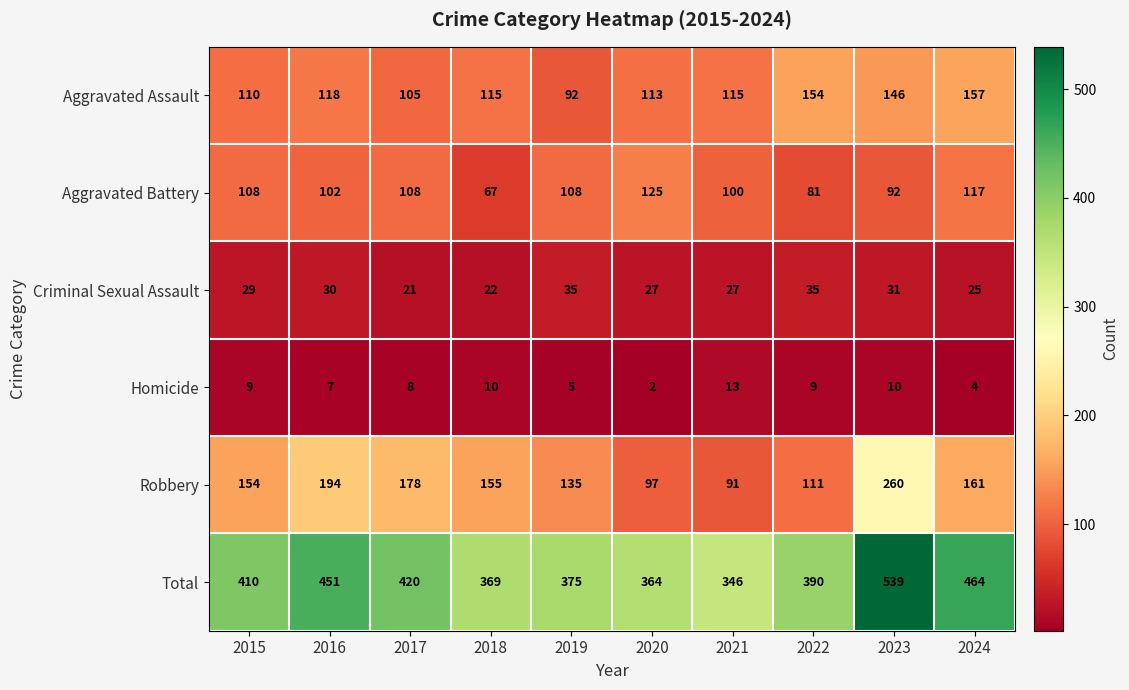

The value of Total at 2022 is 390. True or false?

True